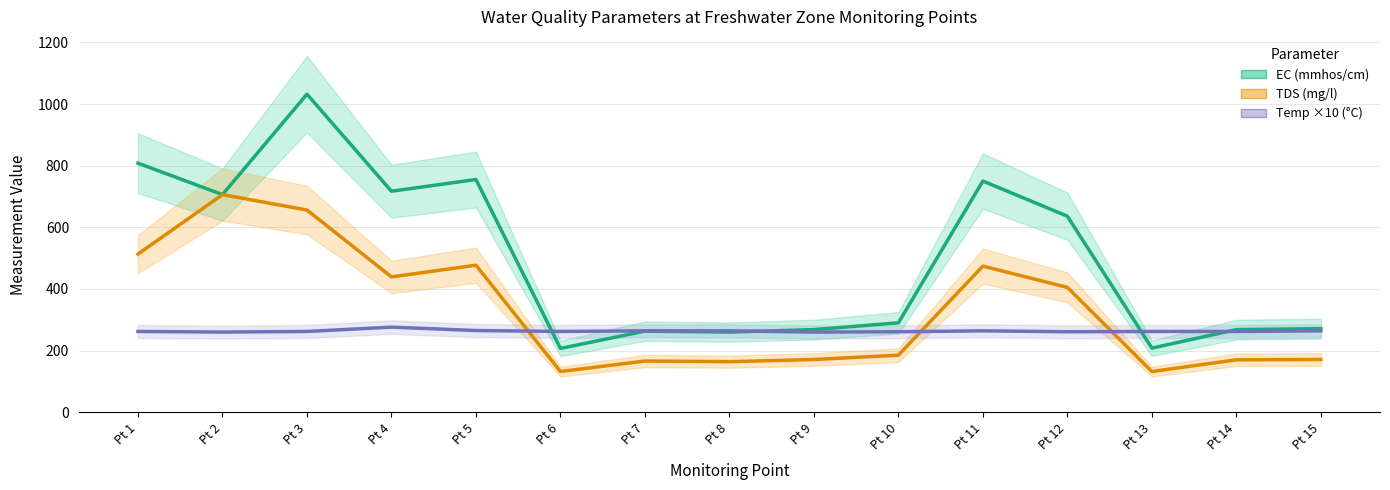

How many data points does each series have?

15